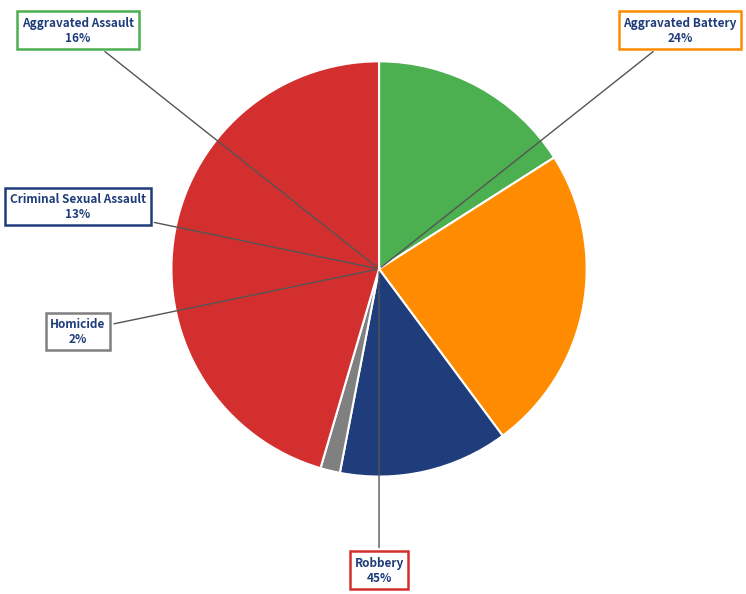

What percentage is the Homicide slice, to the nearest percent?

2%